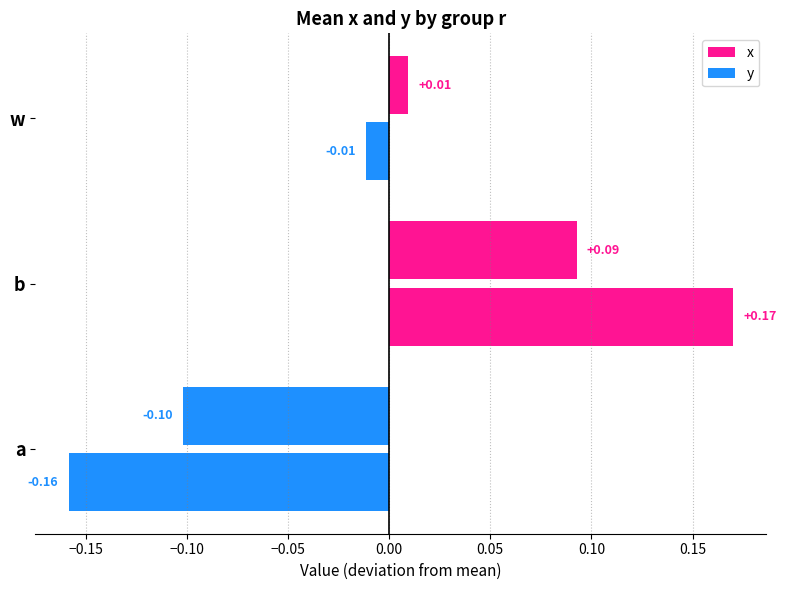

Which series has the largest total across all categories?

y